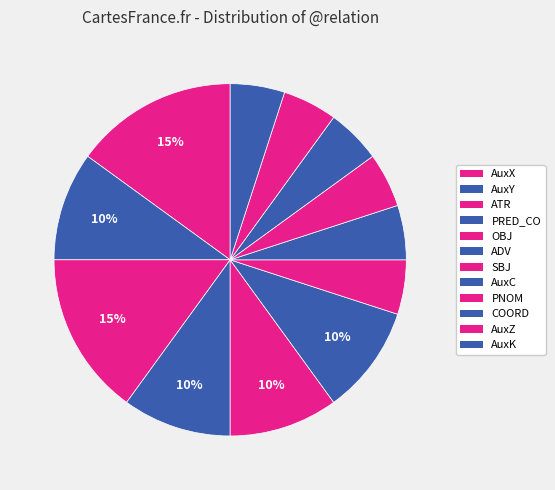

How many slices are in this pie chart?

12